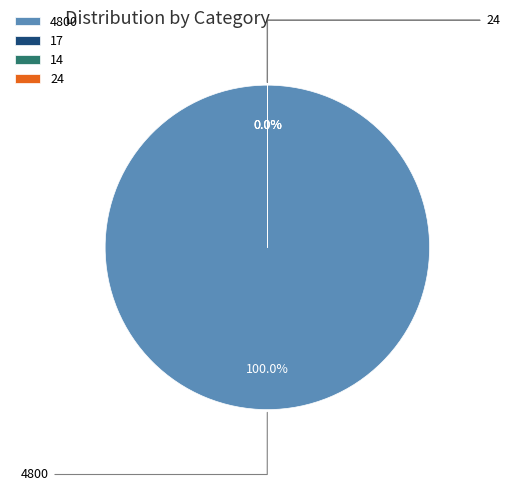

Is it true that 4800 is 89% of the pie?

False